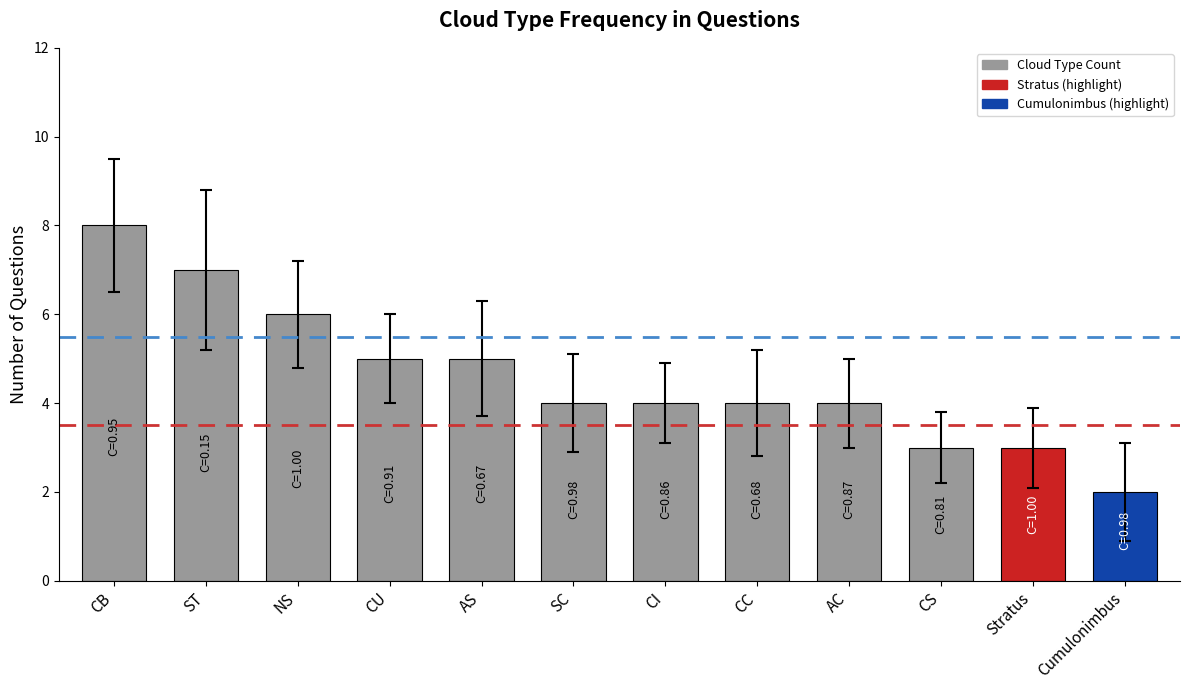

What is the sum of all values?

55